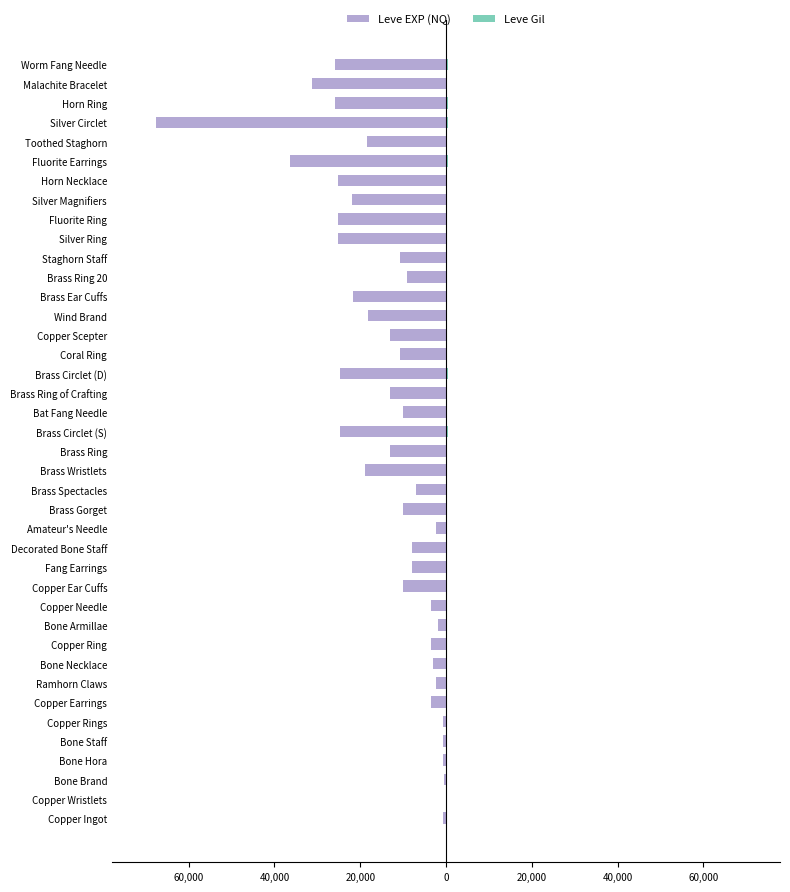

How many groups of bars are there?

40